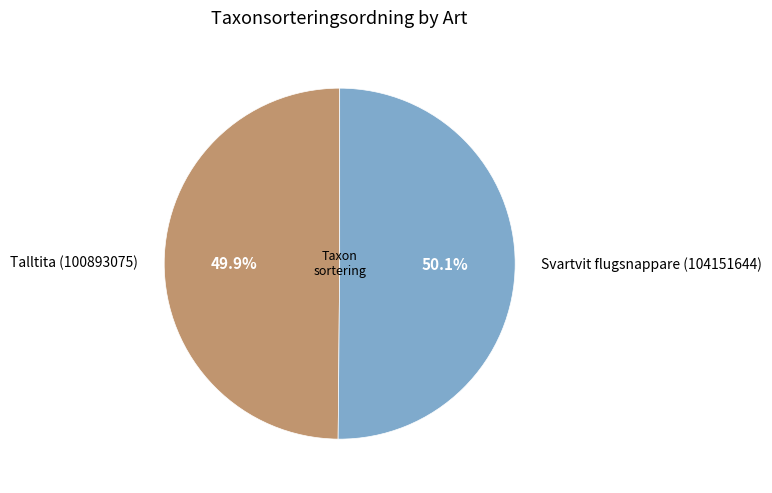

The Svartvit flugsnappare (104151644) slice represents 38% of the pie. True or false?

False